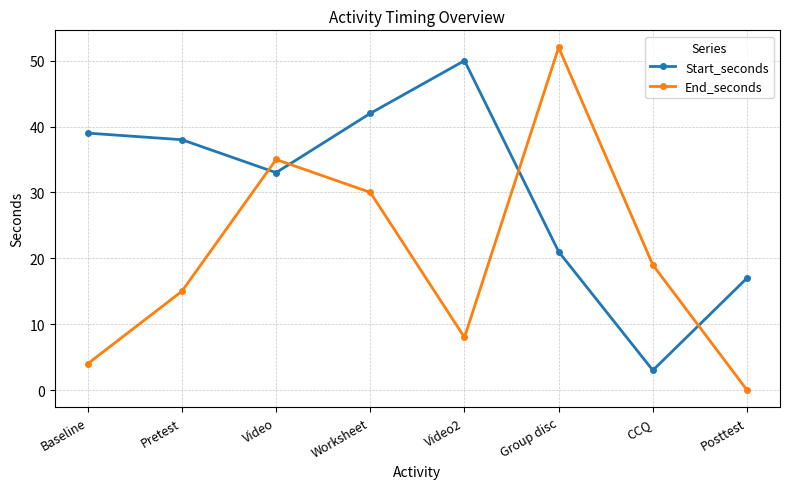

At Posttest, list the series in order from smallest to largest.

End_seconds, Start_seconds